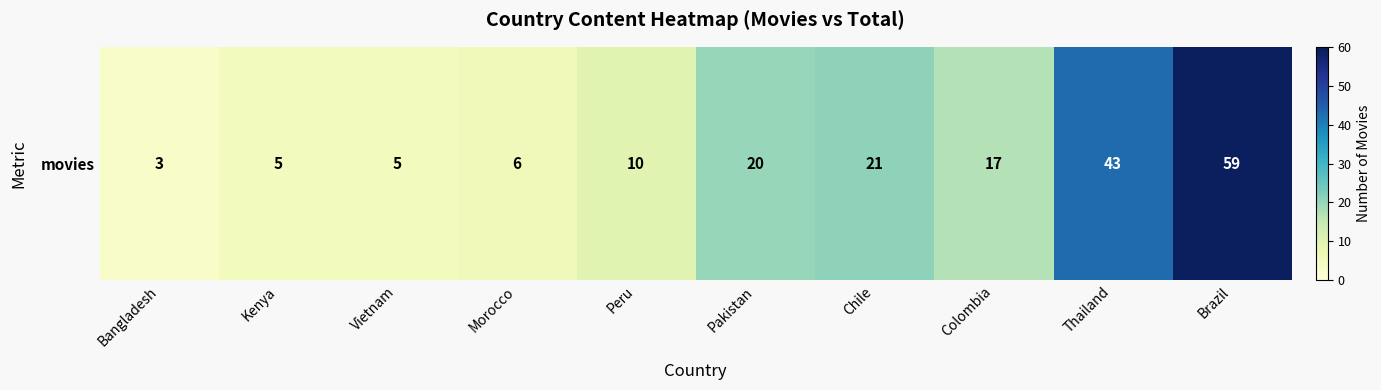

Reading right to left, list all the values displayed in this chart.

Brazil=59	Thailand=43	Colombia=17	Chile=21	Pakistan=20	Peru=10	Morocco=6	Vietnam=5	Kenya=5	Bangladesh=3